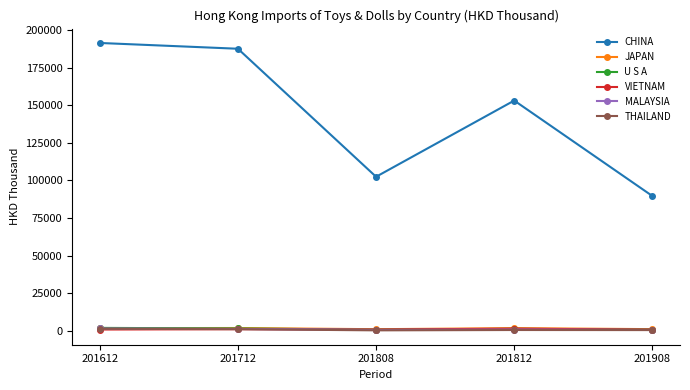

How many times do VIETNAM and U S A cross each other?

2